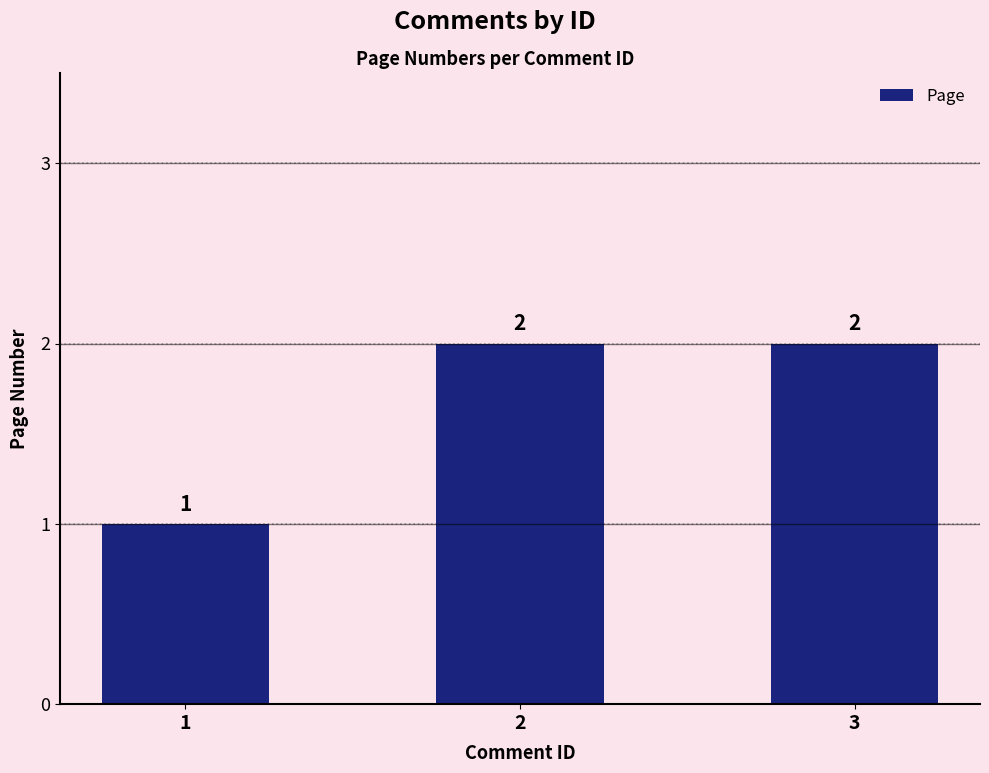

The value at 1 is 2. True or false?

False